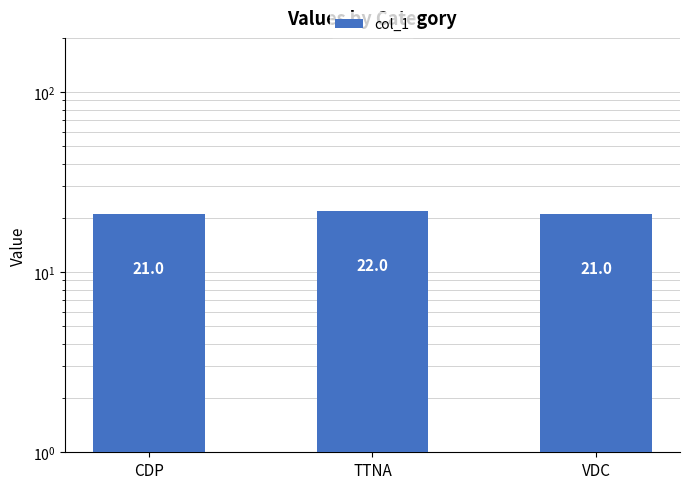

What is the value of the 2nd bar from the left?

22